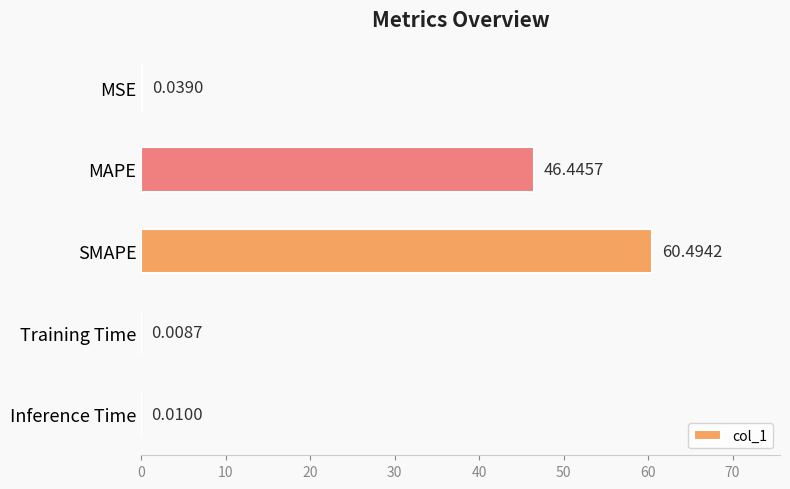

At which label is the value closest to 30?

MAPE